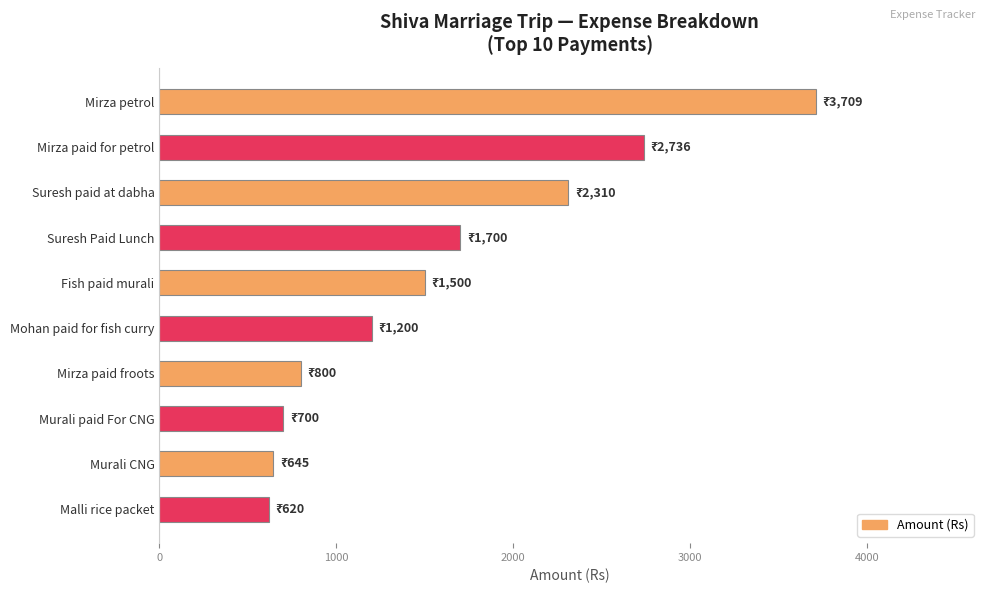

Between Mirza paid for petrol and Mohan paid for fish curry, which is larger?

Mirza paid for petrol